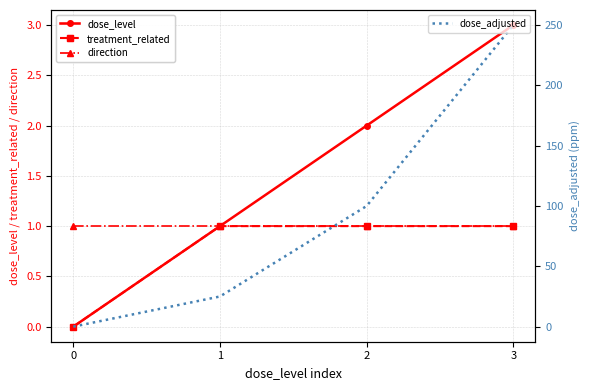

What is the sum of the dose_level values at 0 and 1?

1